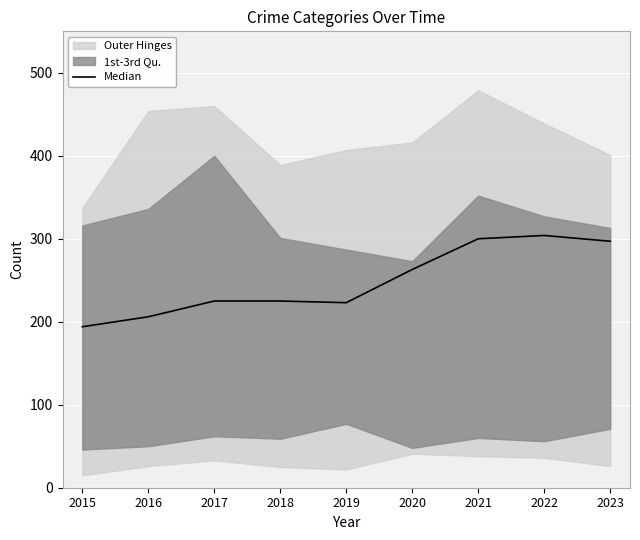

Between 2019 and 2016, which is larger?

2019